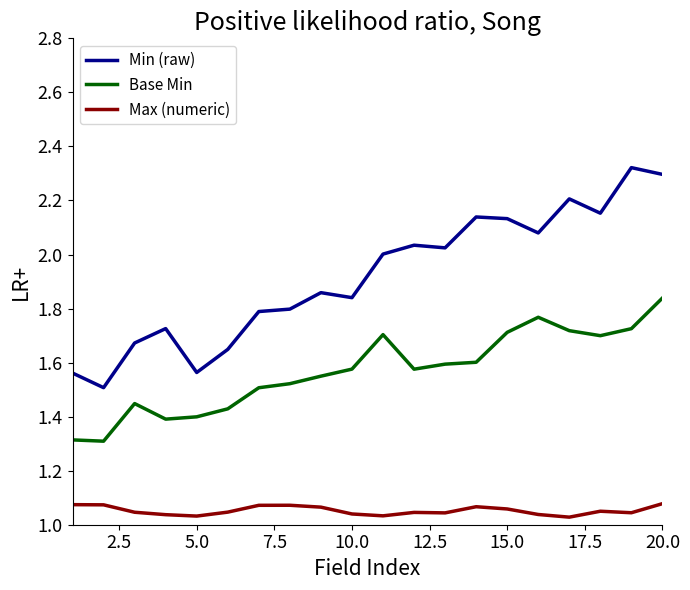

Which series has the widest spread of values?

Min (raw)